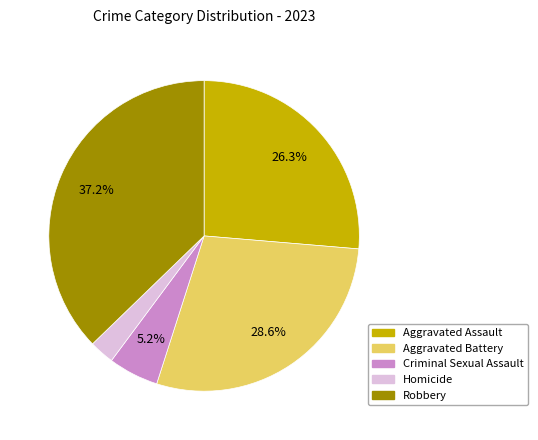

The Aggravated Battery slice represents 38% of the pie. True or false?

False